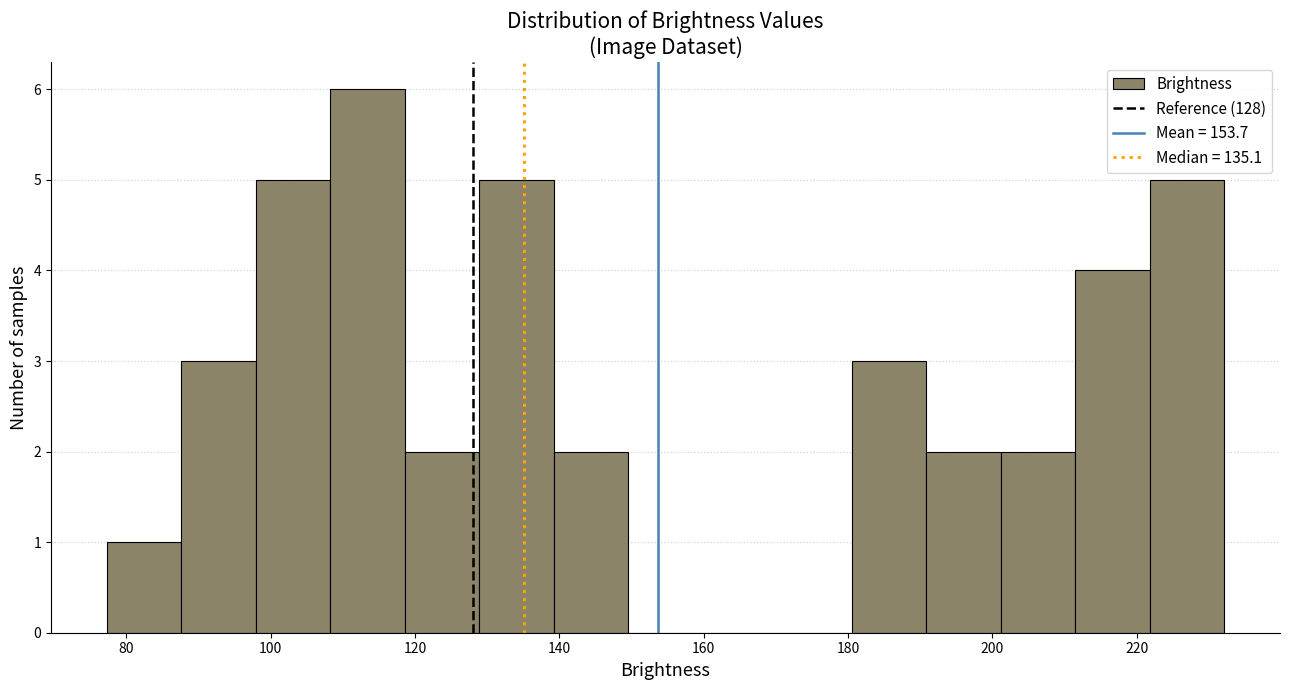

Which range on the x-axis has the tallest bar?

108 to 118